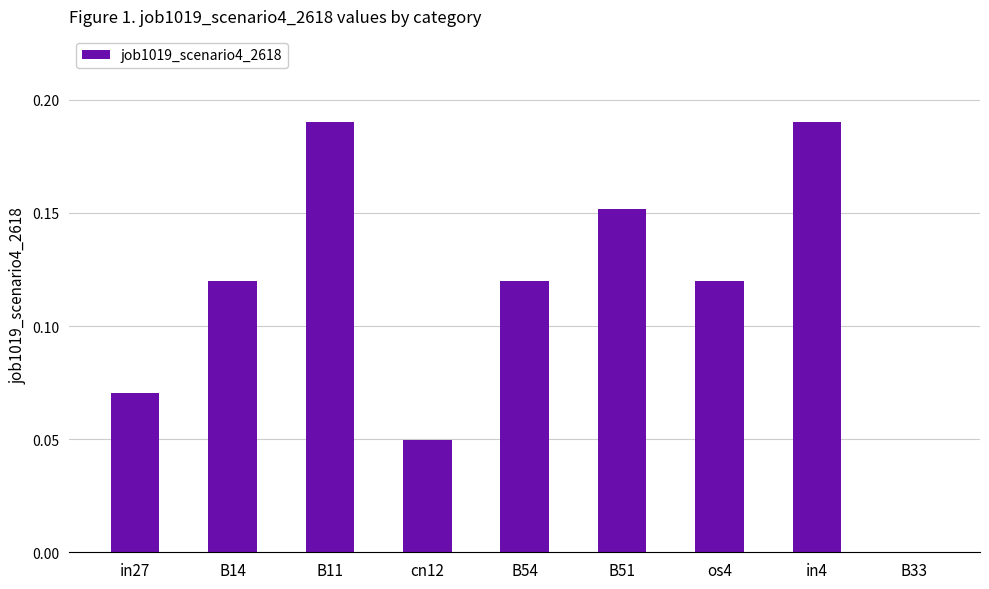

What is the sum of all values?

1.0